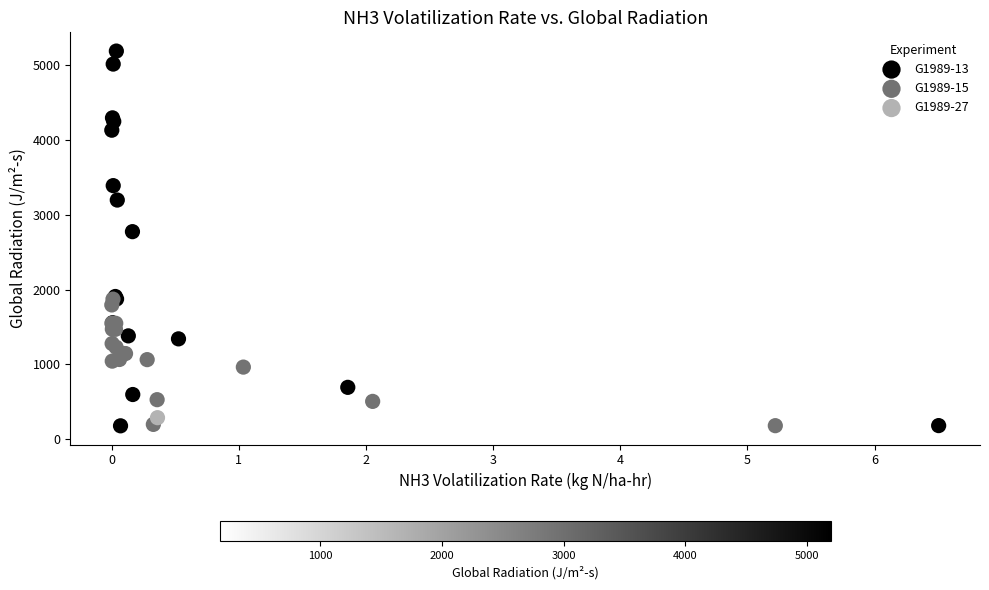

Which series reaches the maximum Y coordinate?

G1989-13